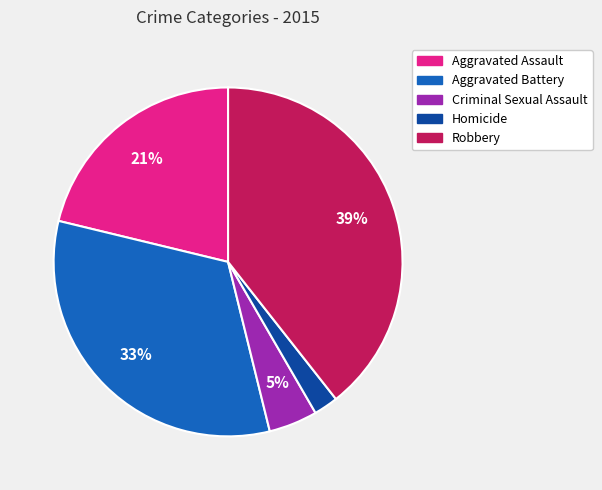

Approximately how many times larger is the value at Robbery compared to Aggravated Assault?

1.9